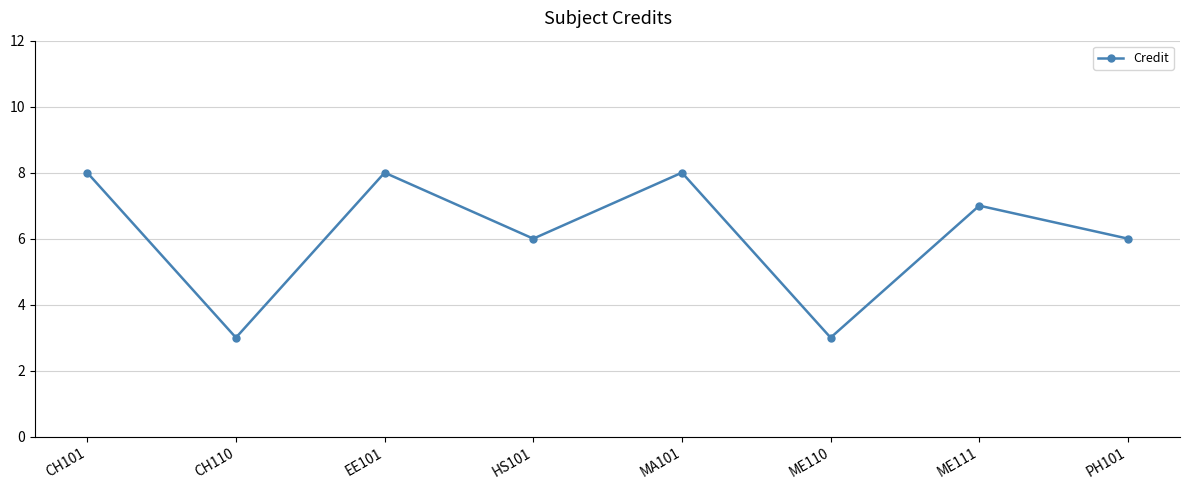

What is the sum of the values at CH110 and MA101?

11